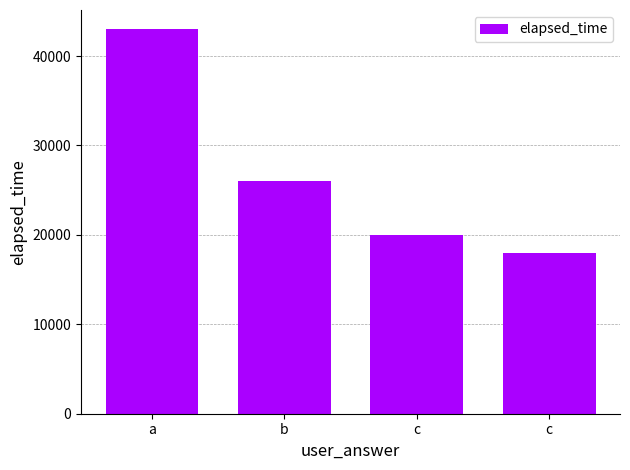

What is the change in value from c to c?

-2000